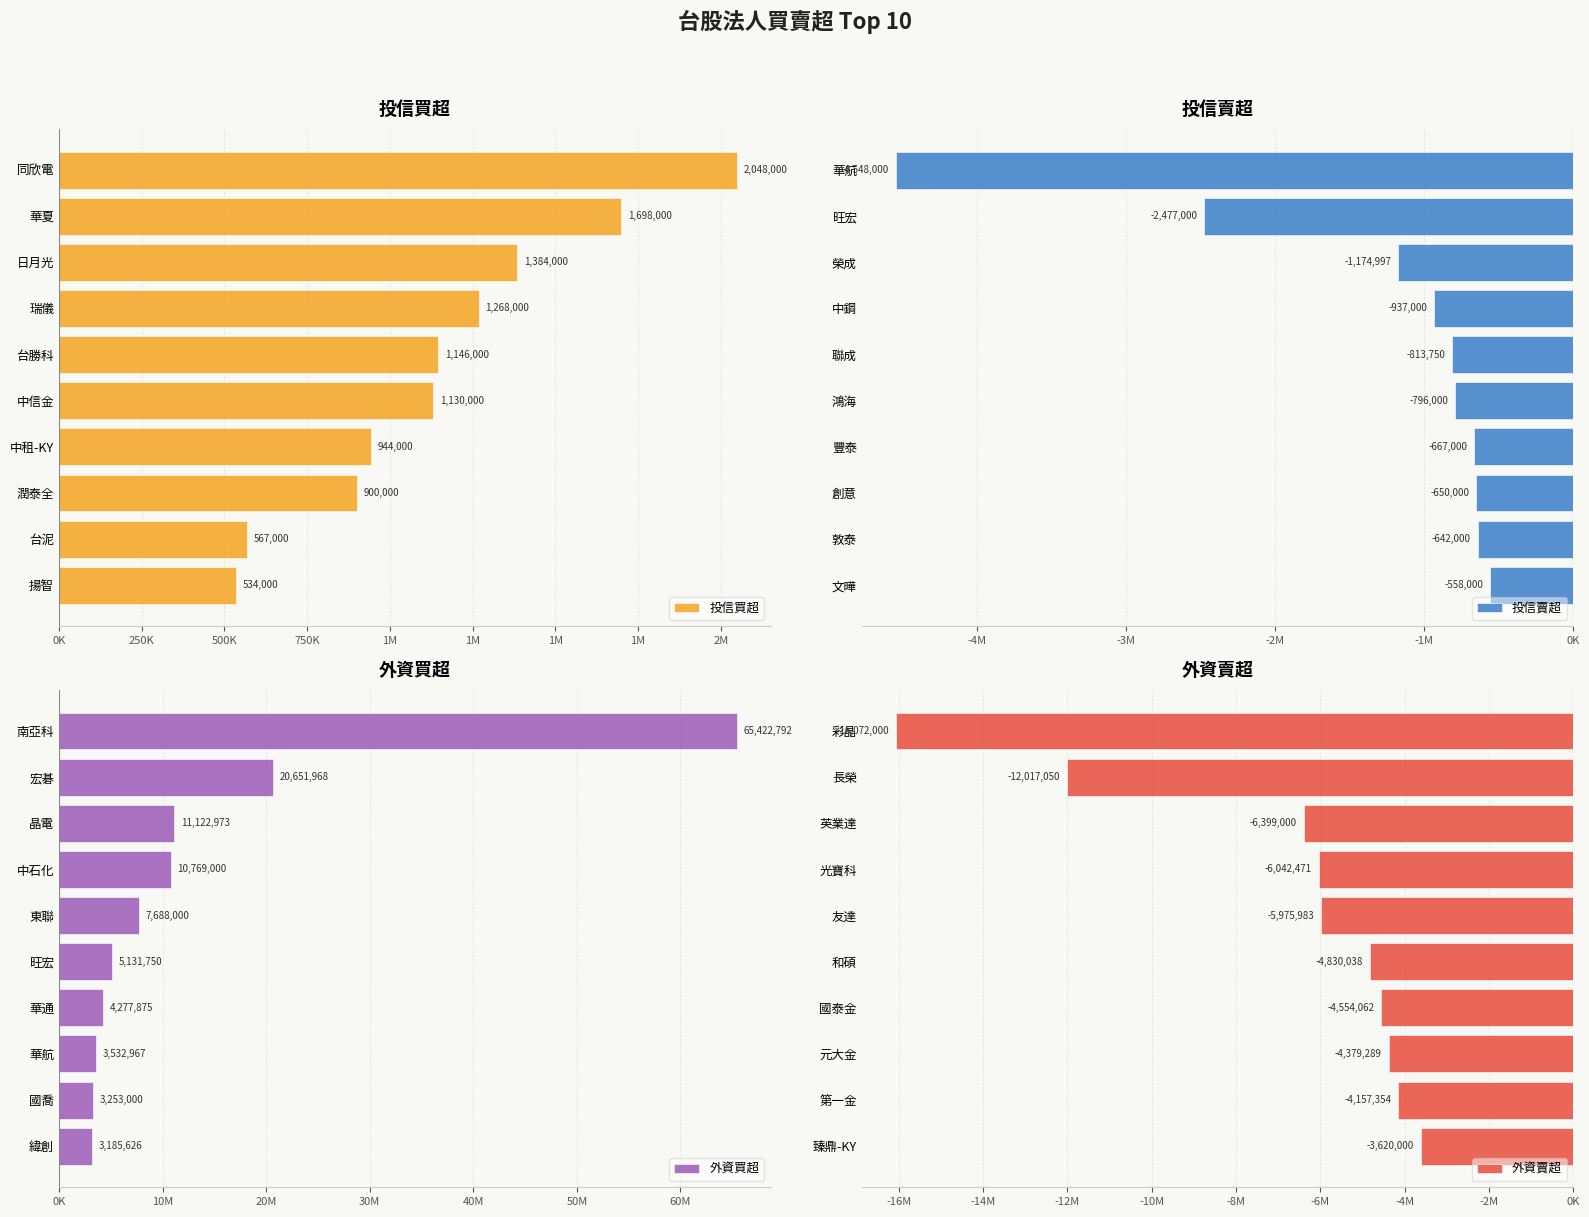

Reading right to left, transcribe all the data shown in this chart.

投信買超: 2048000	1698000	1384000	1268000	1146000	1130000	944000	900000	567000	534000
投信賣超: -4548000	-2477000	-1174997	-937000	-813750	-796000	-667000	-650000	-642000	-558000
外資買超: 65422792	20651968	11122973	10769000	7688000	5131750	4277875	3532967	3253000	3185626
外資賣超: -16072000	-12017050	-6399000	-6042471	-5975983	-4830038	-4554062	-4379289	-4157354	-3620000